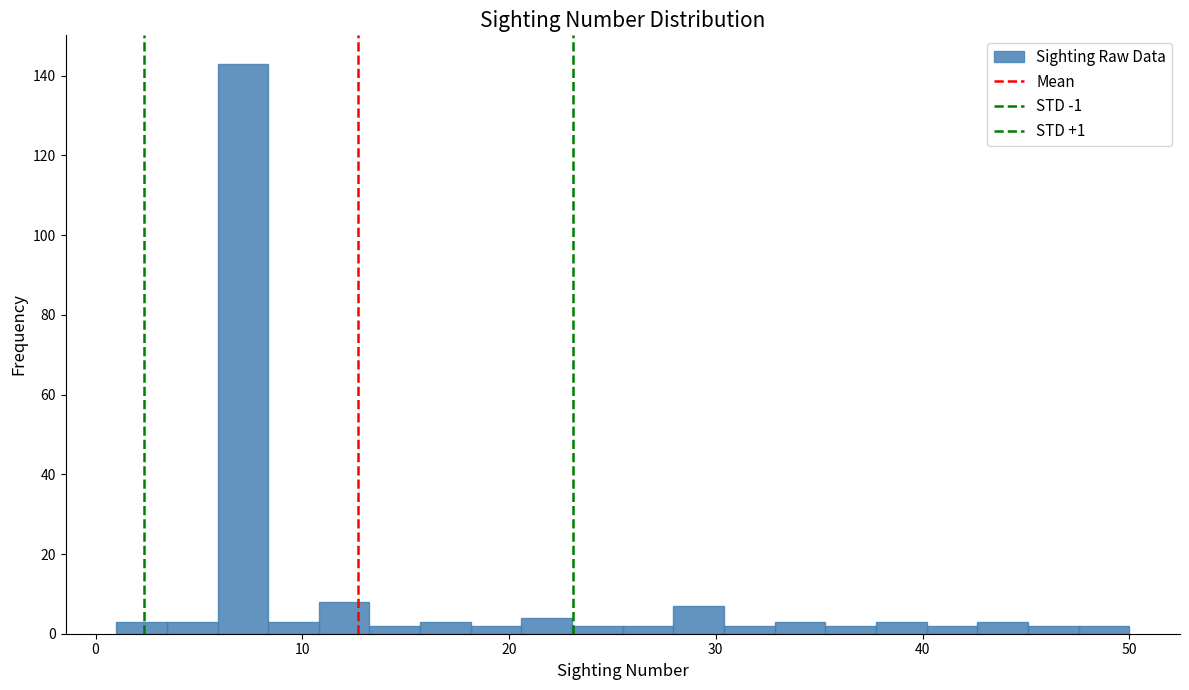

Read against the x-axis, roughly where is the centre of the tallest bar?

7